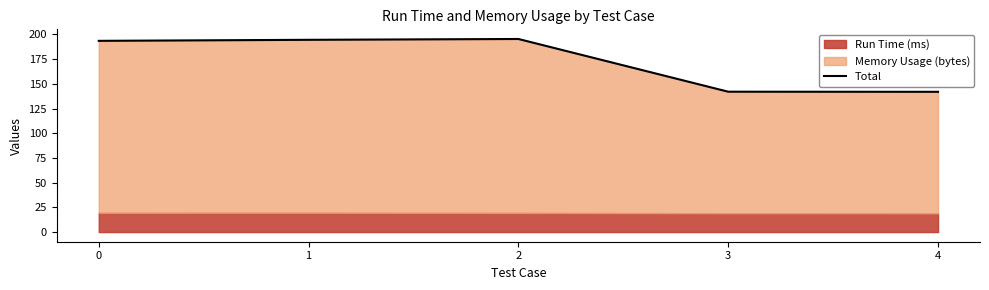

List the labels in order of value, largest first.

2, 1, 0, 3, 4